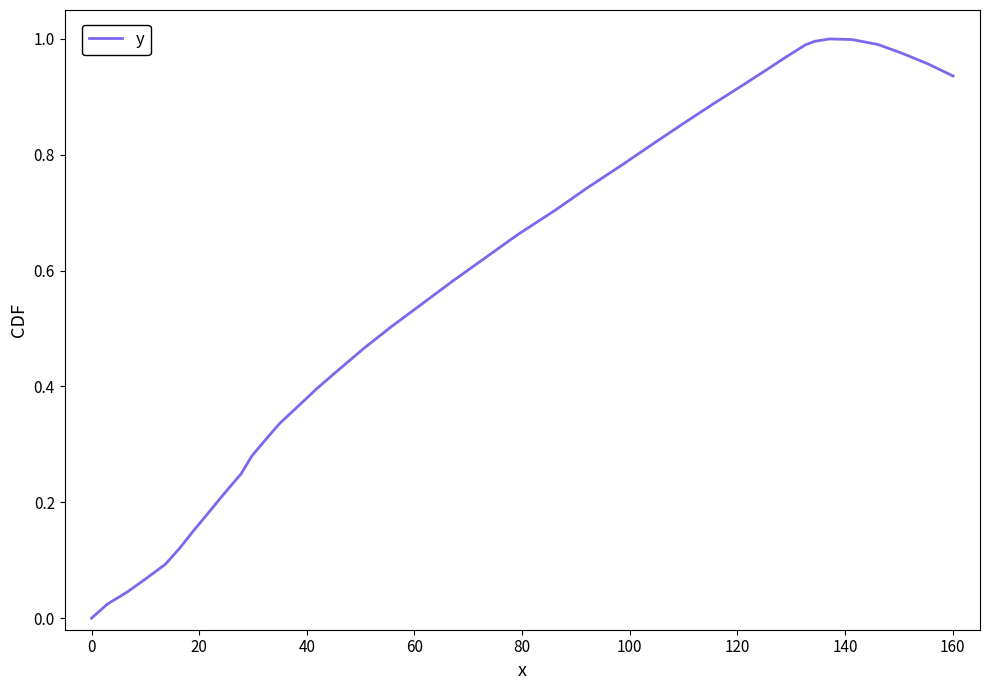

What is the average value?

0.6